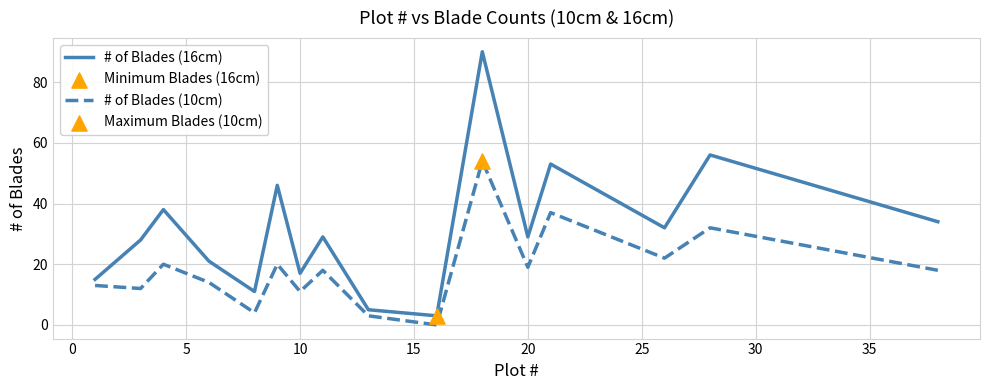

At how many categories does at least one series exceed 67?

1